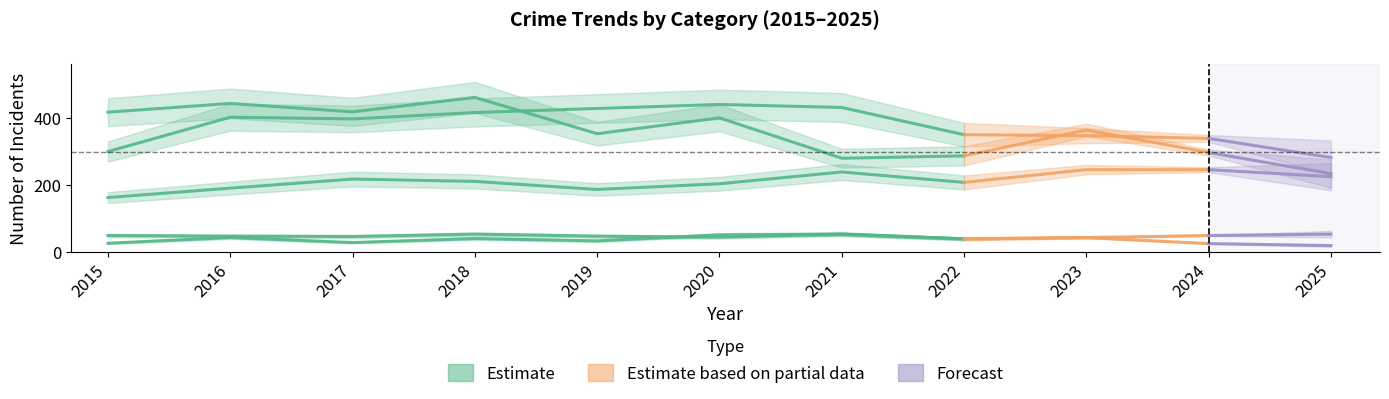

How many lines are shown in the chart?

5